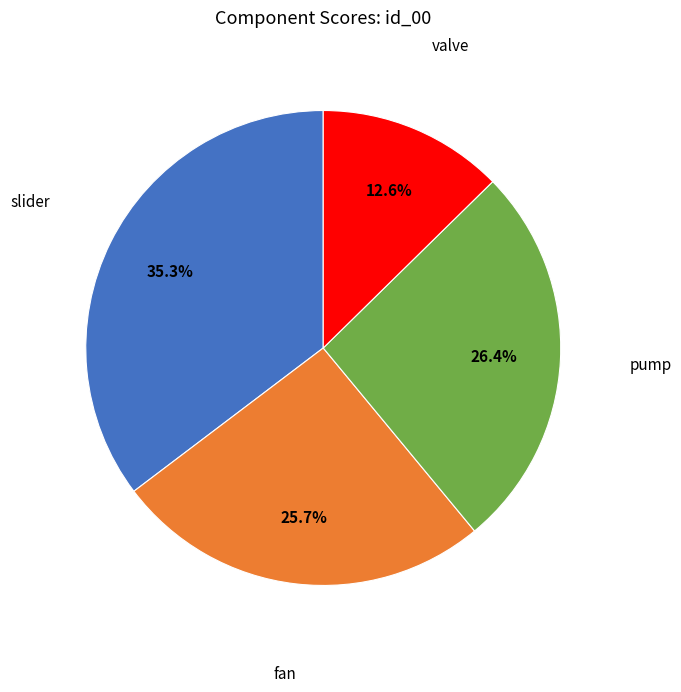

How many slices are in this pie chart?

4